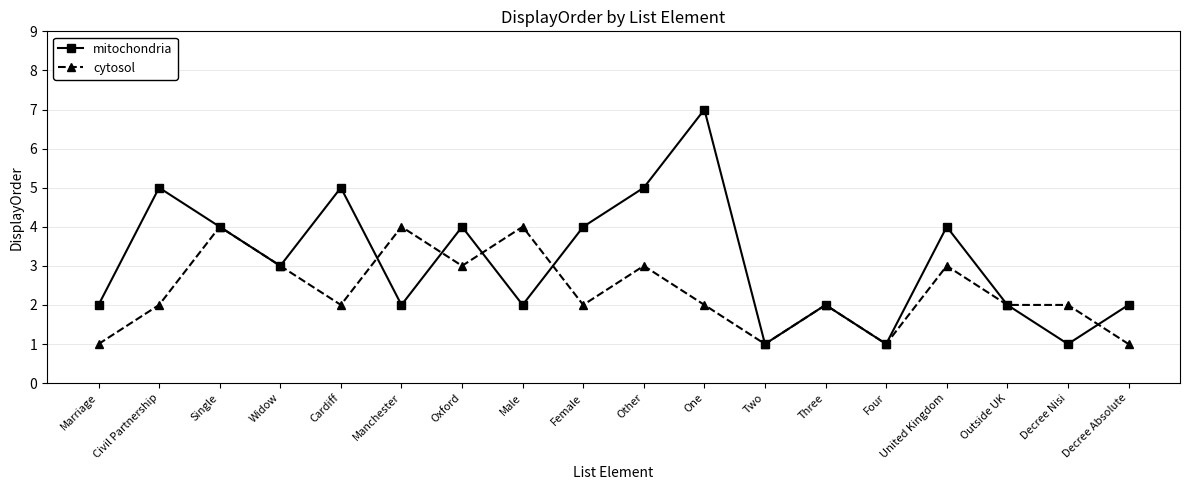

How many series are shown in this chart?

2